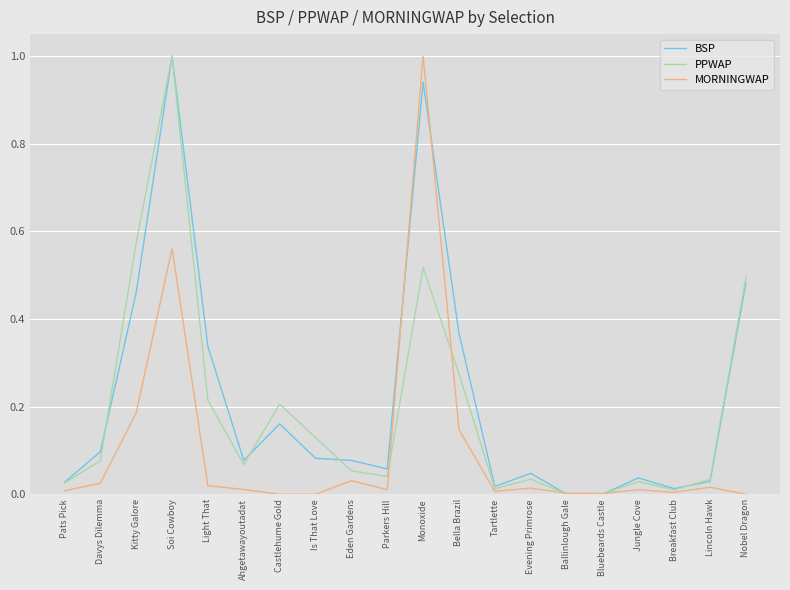

What is the maximum value shown in the chart?

1.0